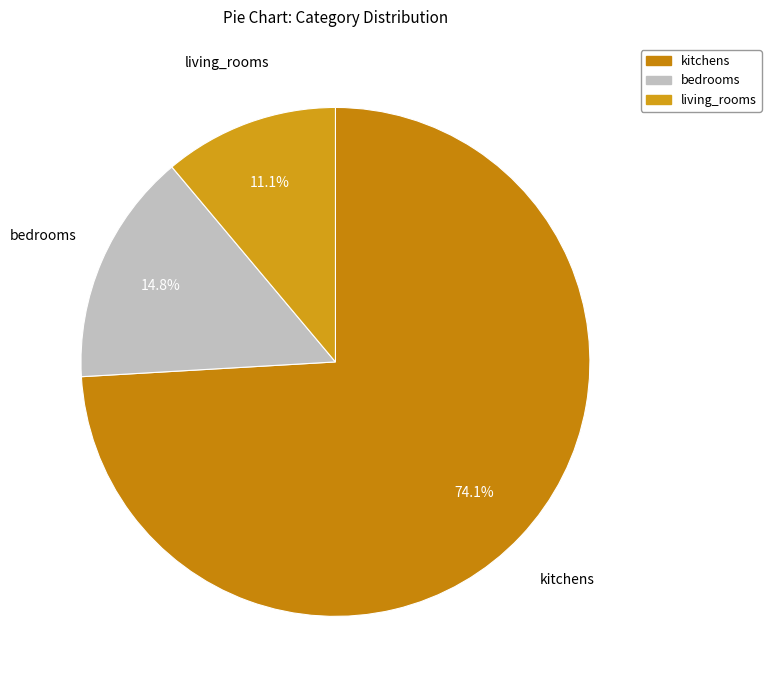

To the nearest percent, what is the difference between the kitchens and bedrooms slice percentages?

59%